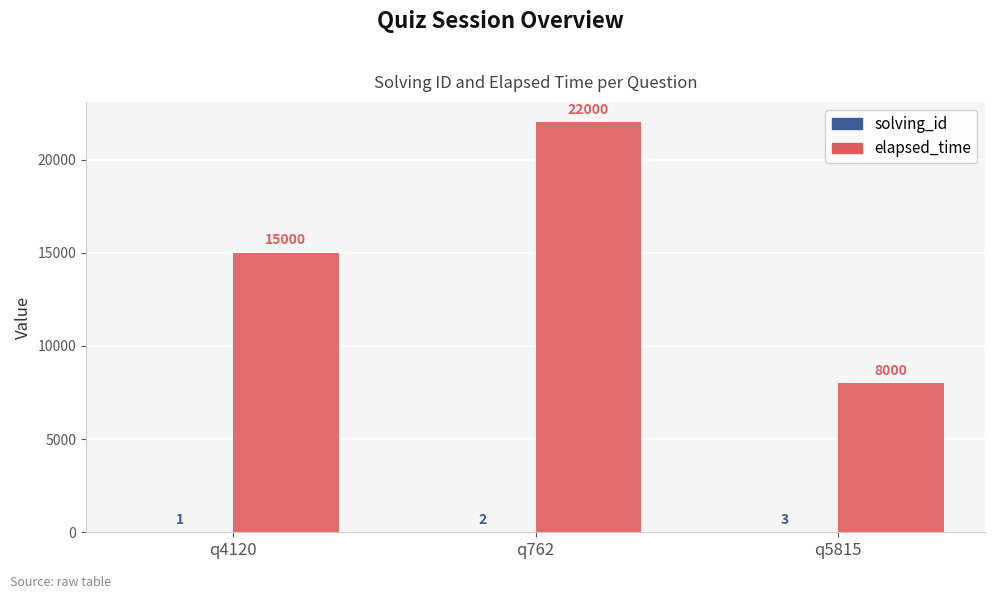

What is the average value of the elapsed_time series?

15000